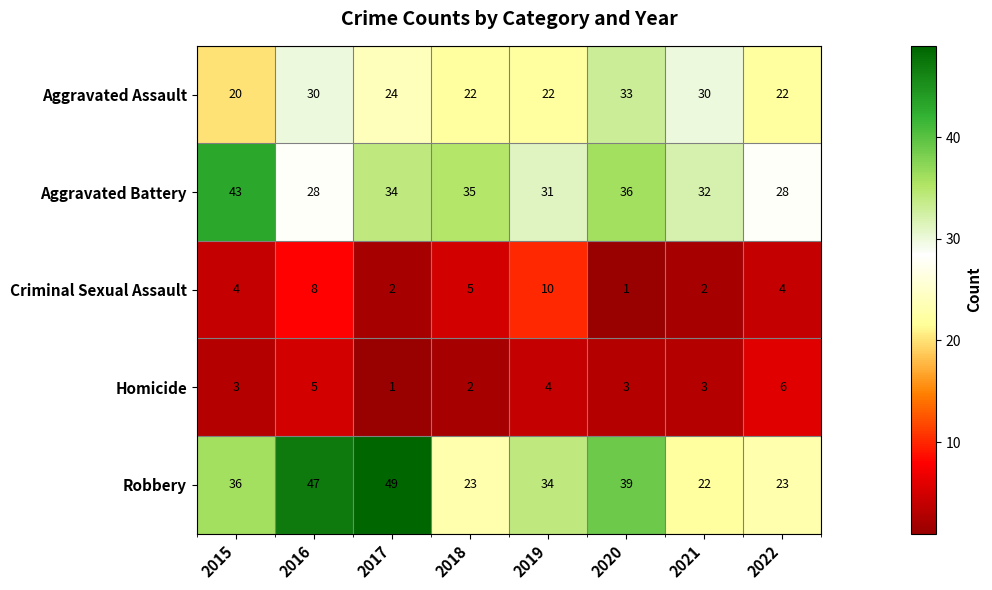

The Criminal Sexual Assault series shows 2 at 2019. True or false?

False